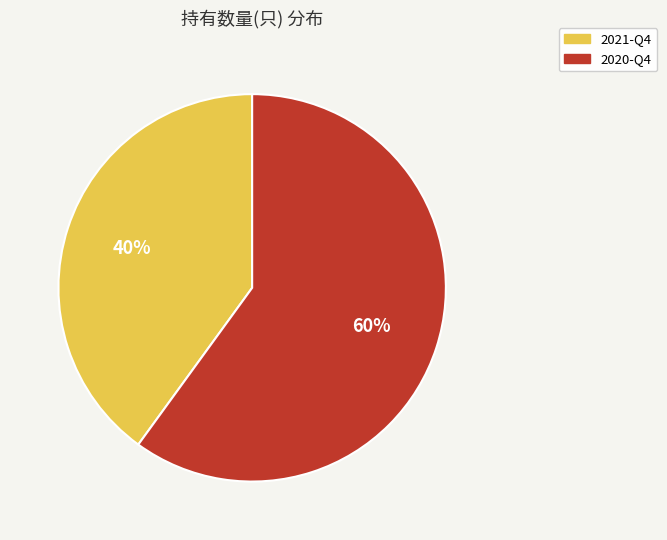

Which has a higher value, 2020-Q4 or 2021-Q4?

2020-Q4